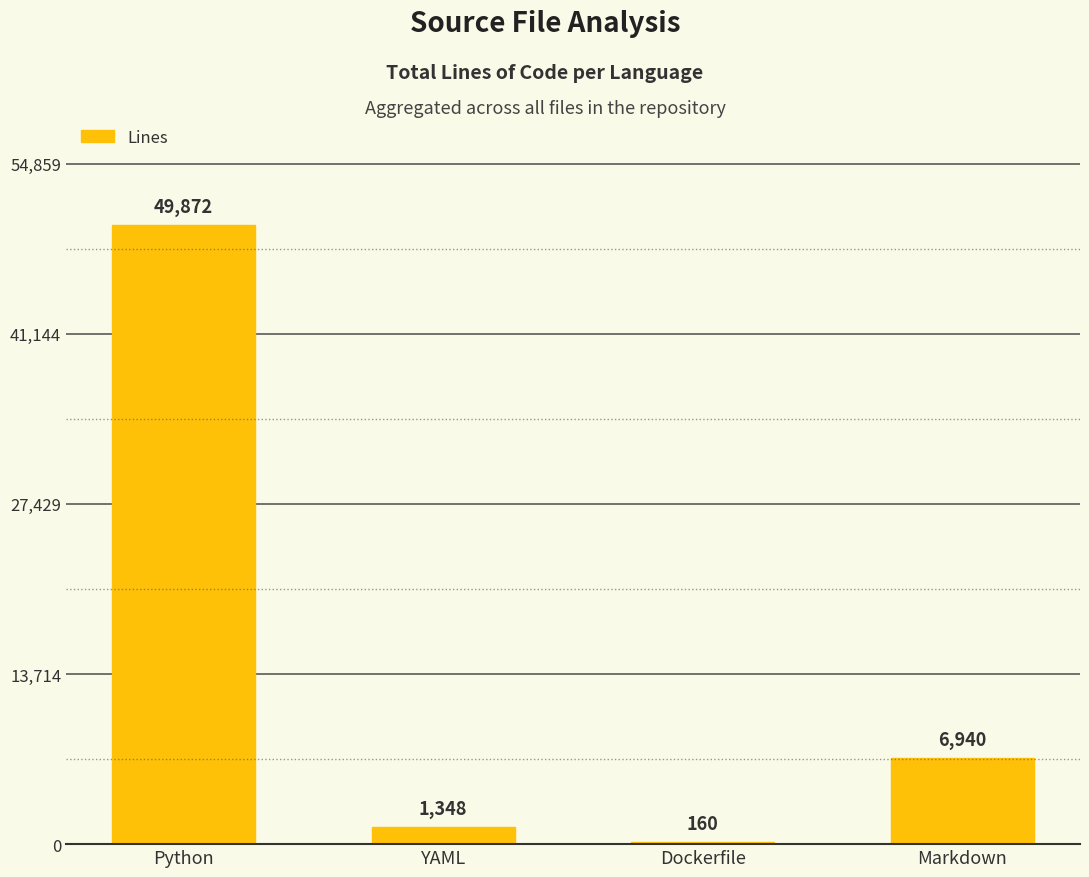

Between Markdown and Dockerfile, which is larger?

Markdown